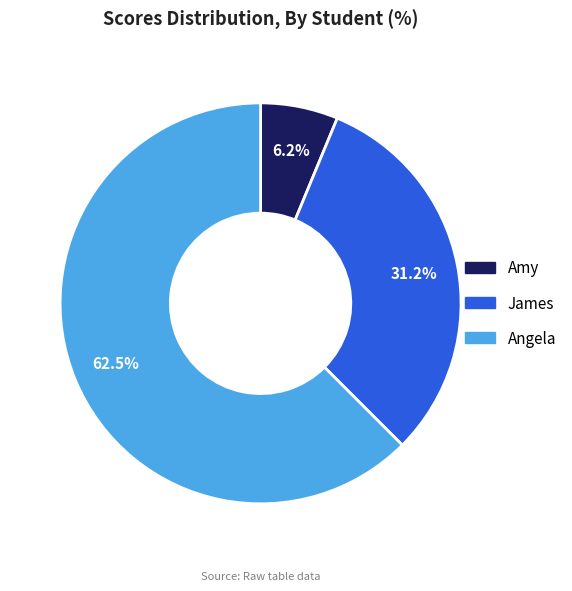

Rank the categories by value from highest to lowest.

Angela, James, Amy